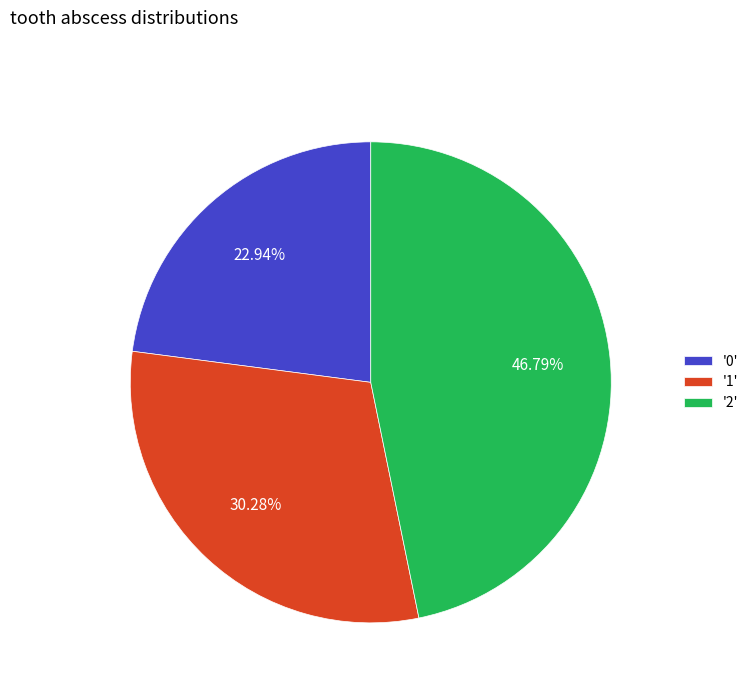

Which has a higher value, '1' or '0'?

'1'